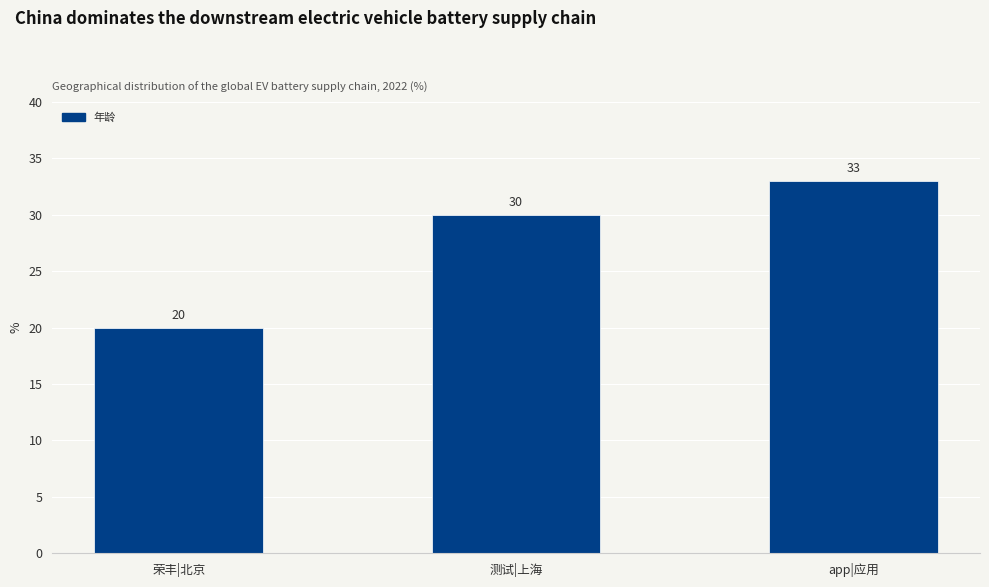

Reading right to left, what are all the values shown in this chart?

app|应用=33	测试|上海=30	荣丰|北京=20